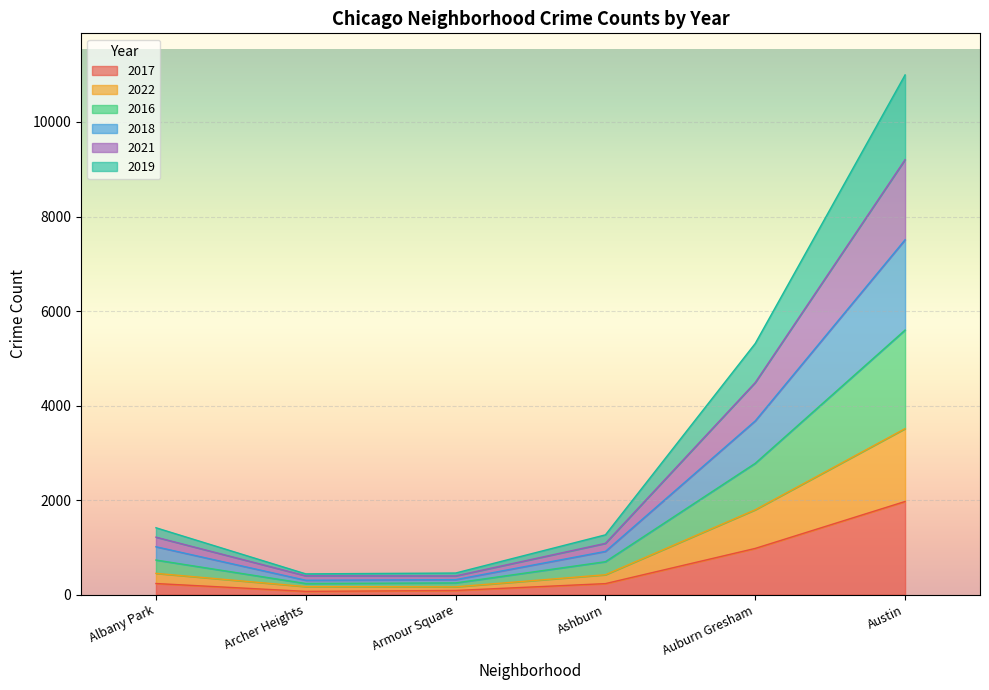

What is the total value across all series at Auburn Gresham?

5315